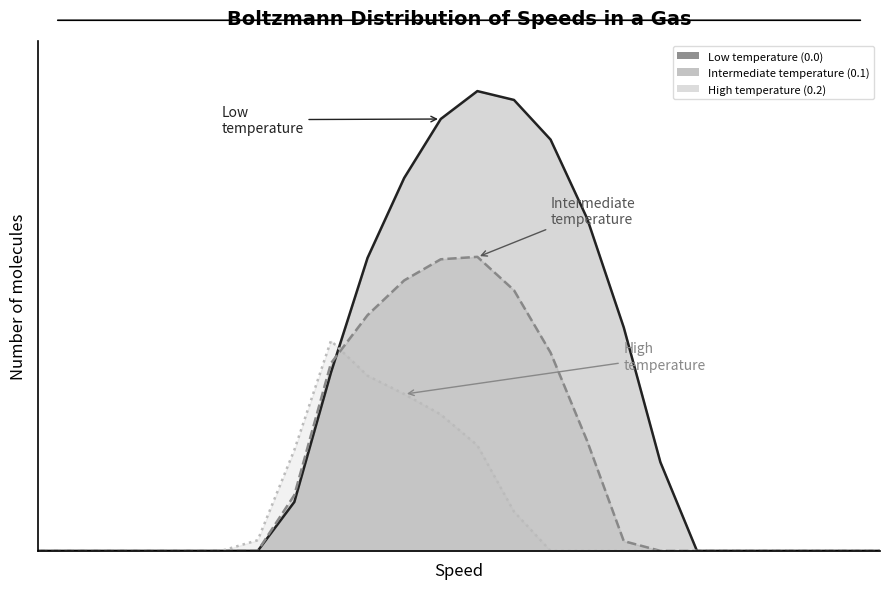

At how many categories does at least one series exceed 370?

9